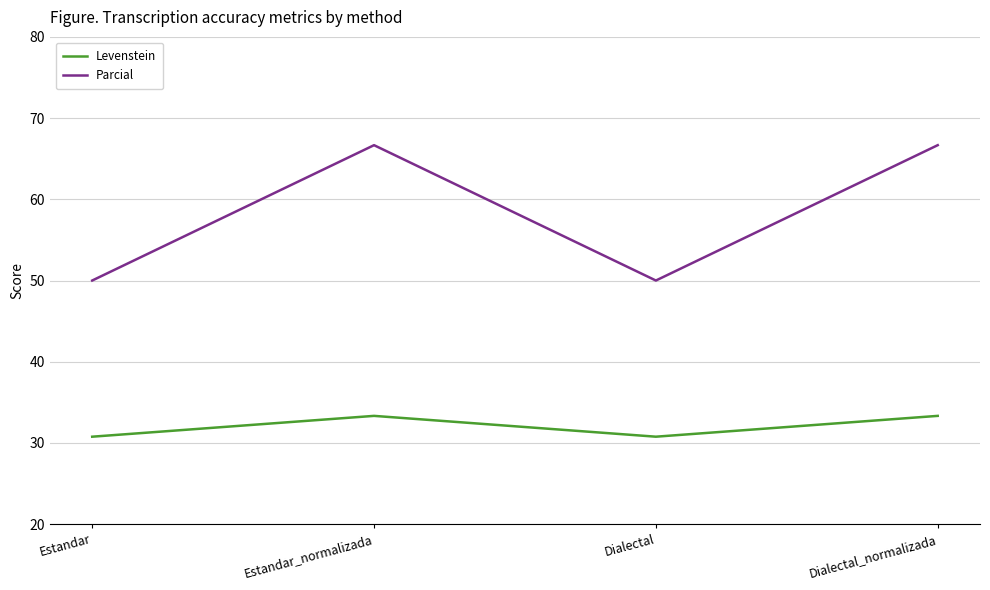

Where is the first local maximum for Levenstein?

Estandar_normalizada